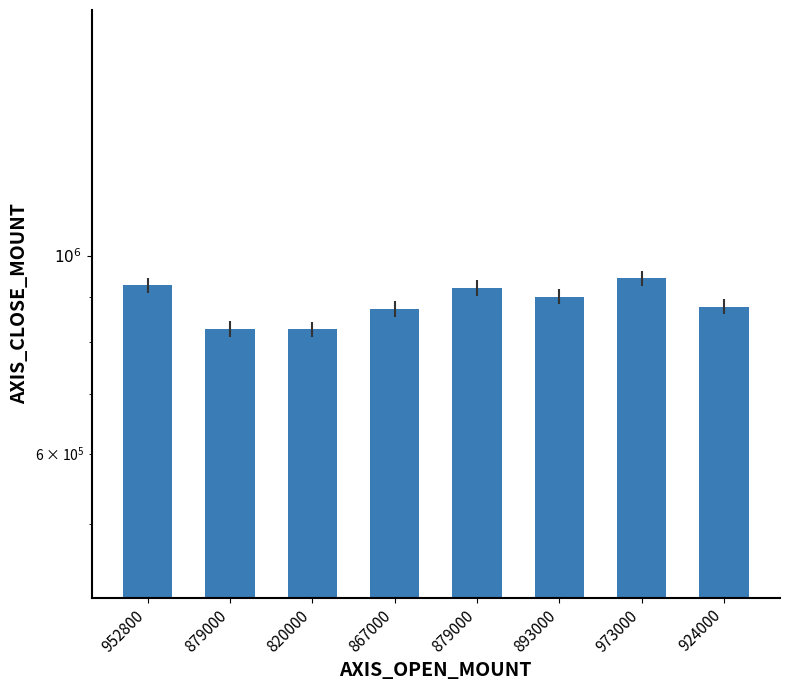

Rank the categories by value from lowest to highest.

820000, 879000, 867000, 924000, 893000, 879000, 952800, 973000